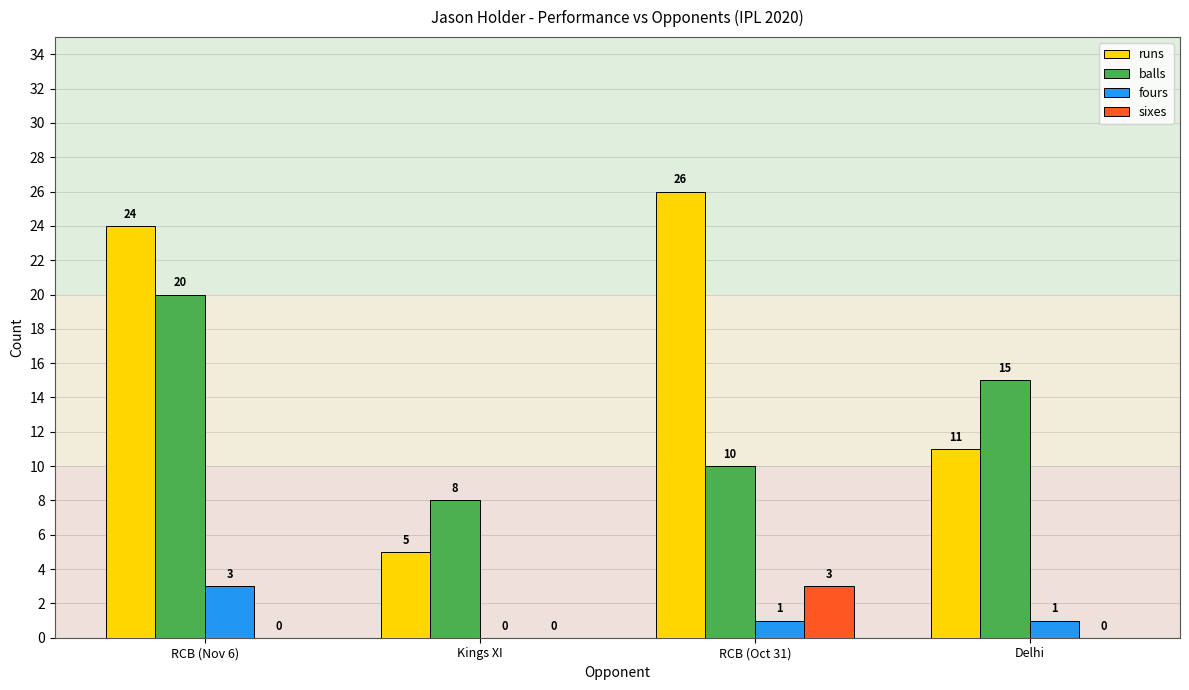

At which category is the sum across all series the highest?

RCB (Nov 6)